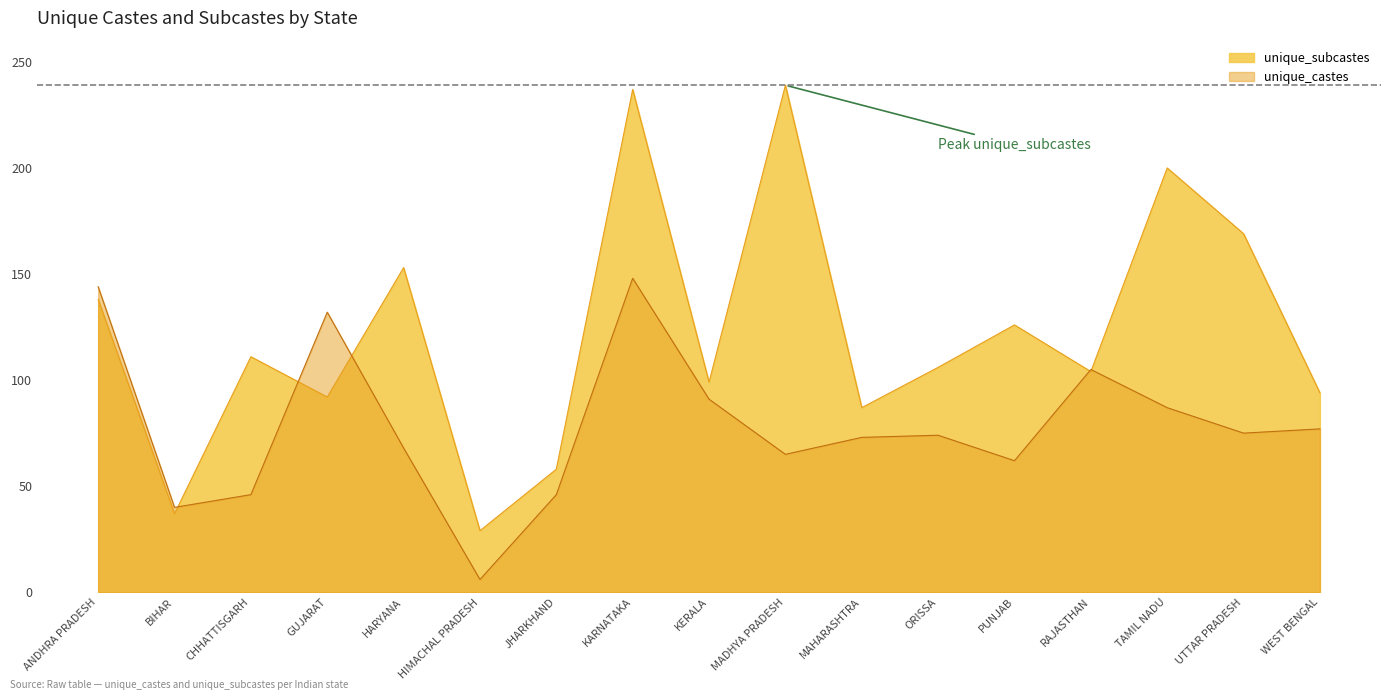

What is the sum of all unique_castes values?

1339